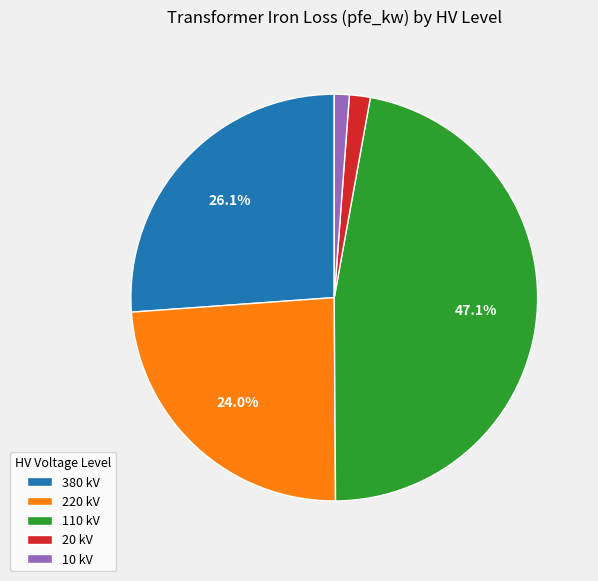

What is the largest slice in the pie chart?

110 kV